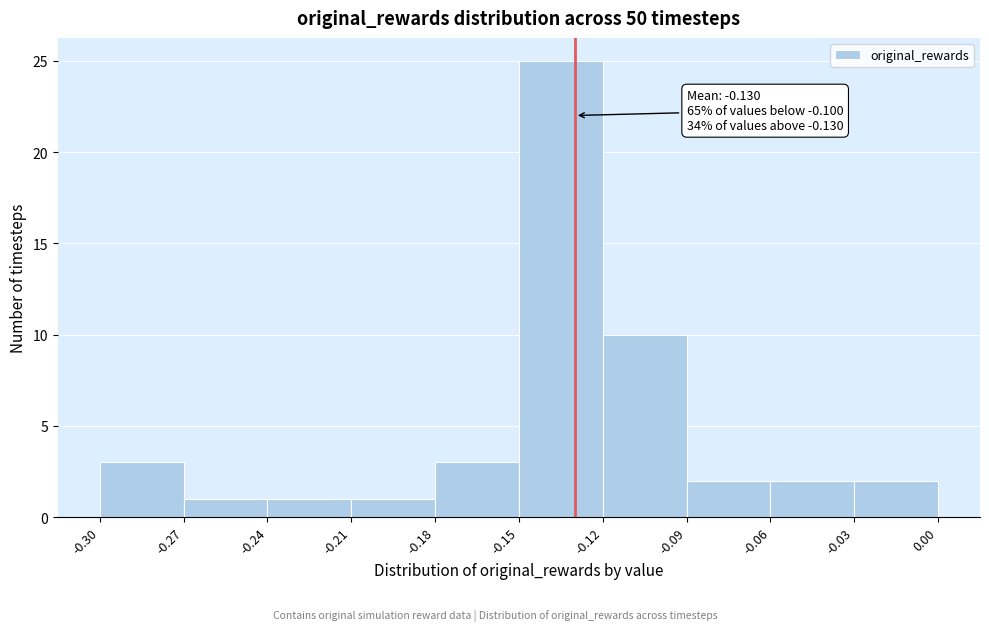

Over which range of the x-axis is the bar tallest?

-0.15 to -0.12